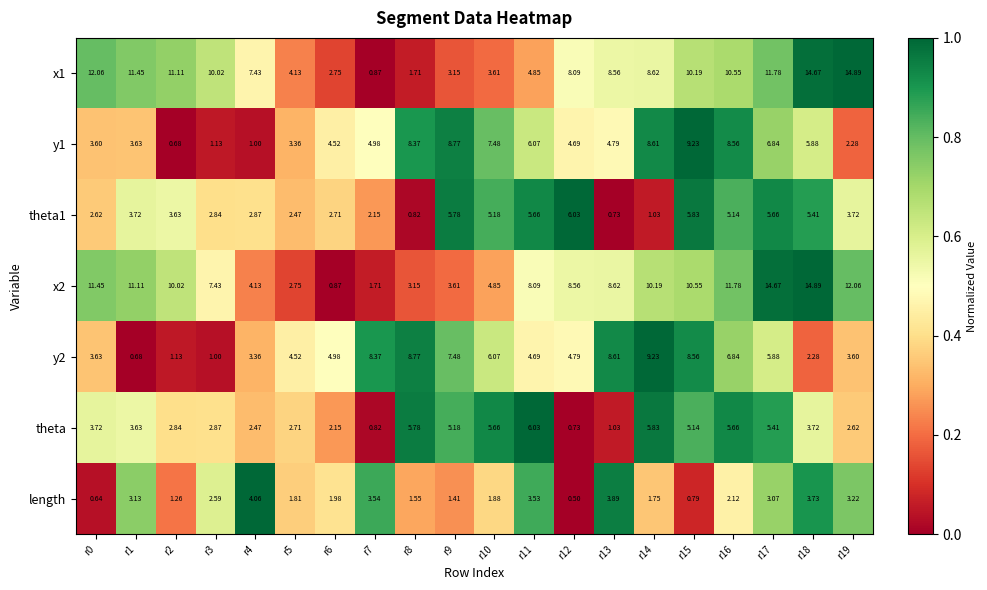

Which series changed the most between r11 and r12?

theta